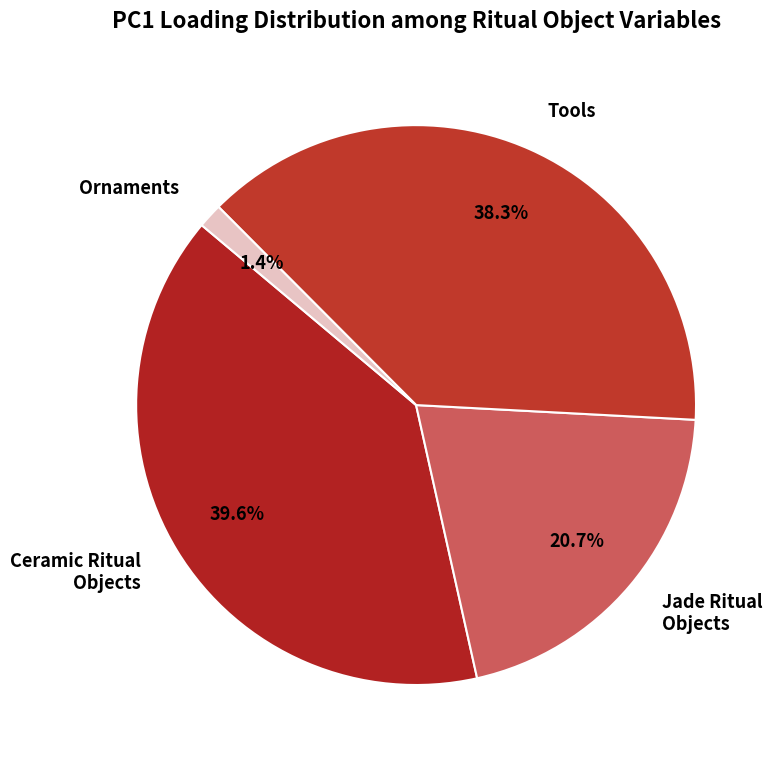

Which has a higher value, Tools or Ceramic Ritual Objects?

Ceramic Ritual Objects